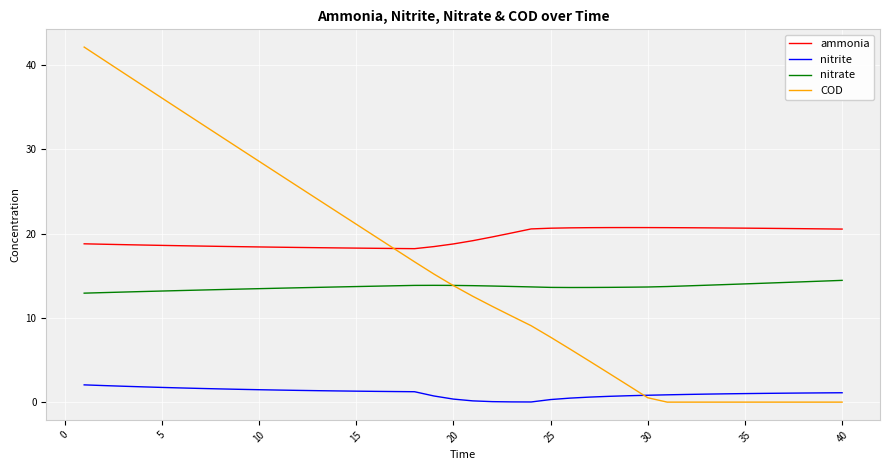

True or false: nitrate and ammonia intersect in this chart.

False